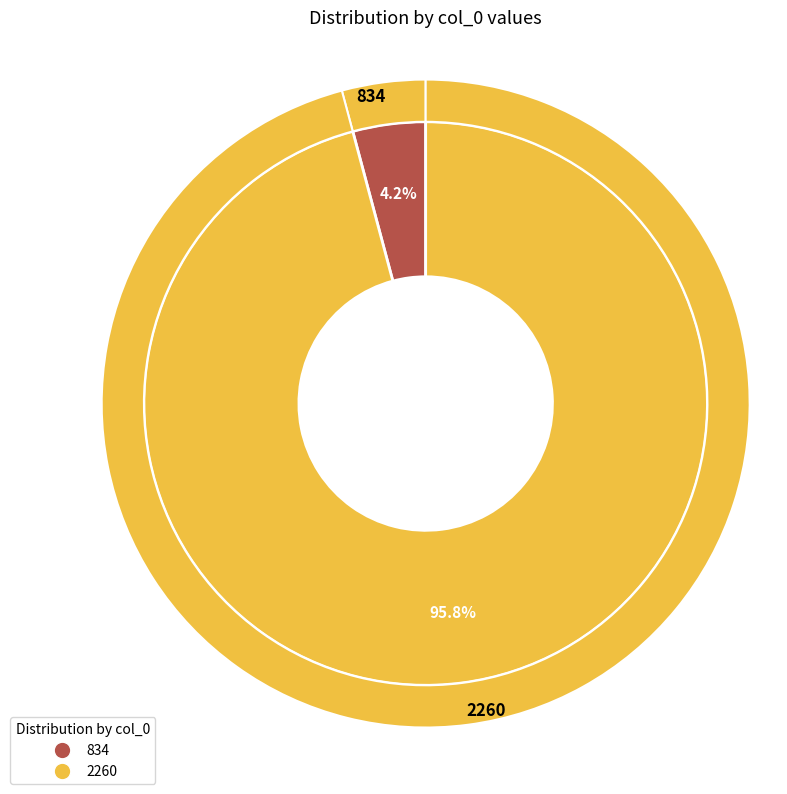

What percentage do 834 and 2260 together represent?

100.0%